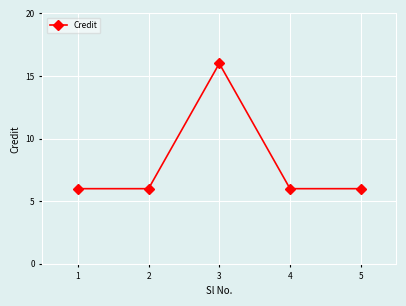

What is the sum of all values?

40